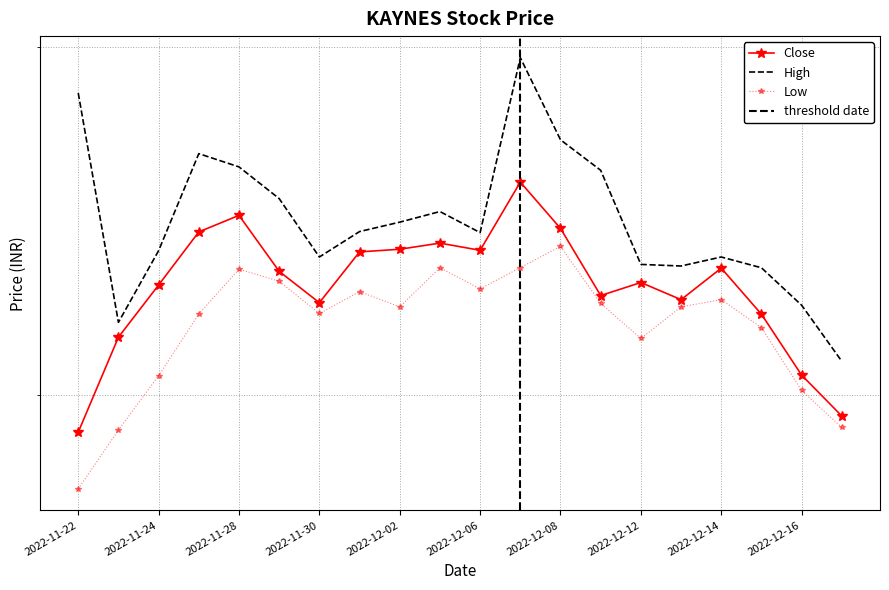

Where does the High series first go above 745?

2022-11-22